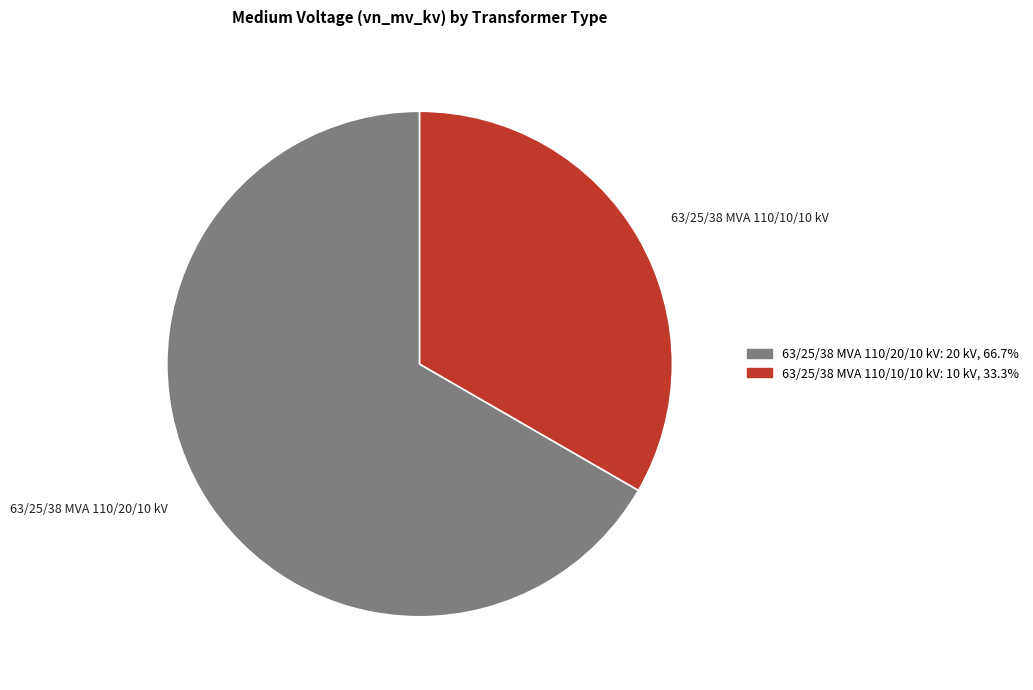

Between 63/25/38 MVA 110/10/10 kV and 63/25/38 MVA 110/20/10 kV, which is larger?

63/25/38 MVA 110/20/10 kV